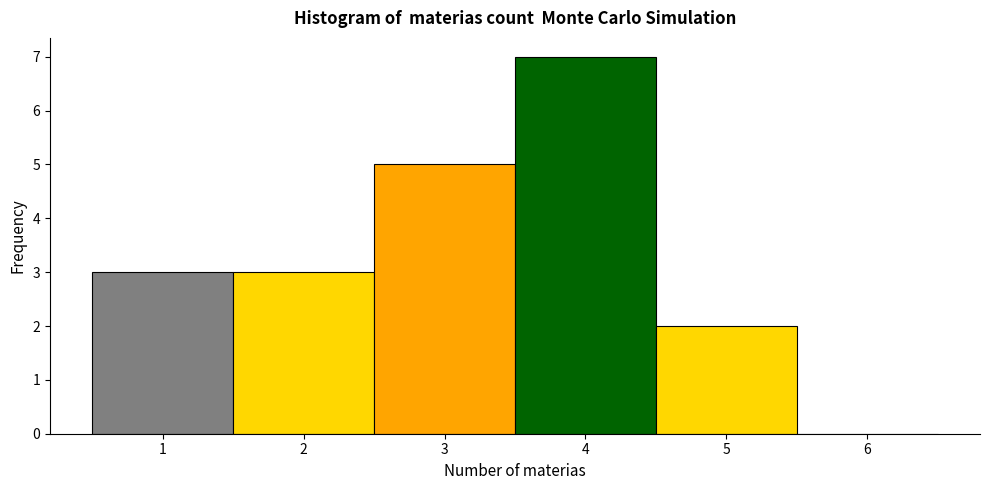

Reading left to right, transcribe this chart: for each bar, give the range it covers on the x-axis and its height. The values are not printed on the chart, so give them approximately, as read against the axis.

0.5 to 1.5: 3
1.5 to 2.5: 3
2.5 to 3.5: 5
3.5 to 4.5: 7
4.5 to 5.5: 2
5.5 to 6.5: 0